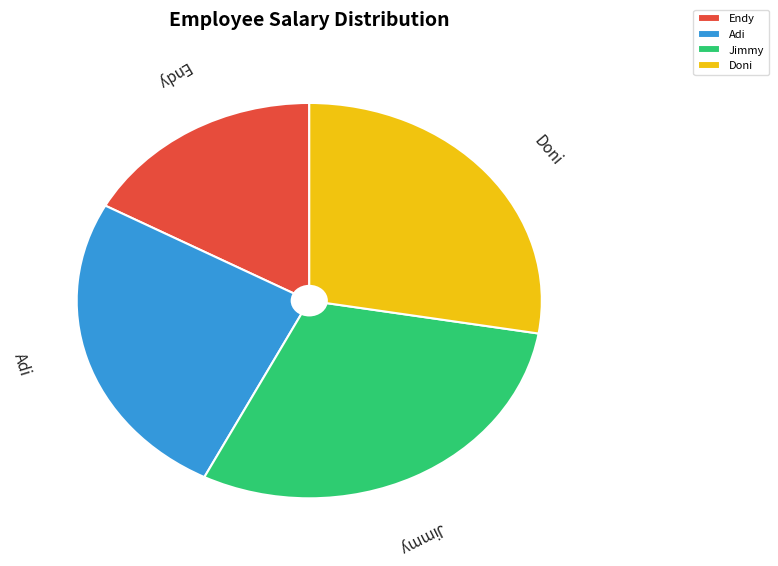

Between Adi and Endy, which is larger?

Adi